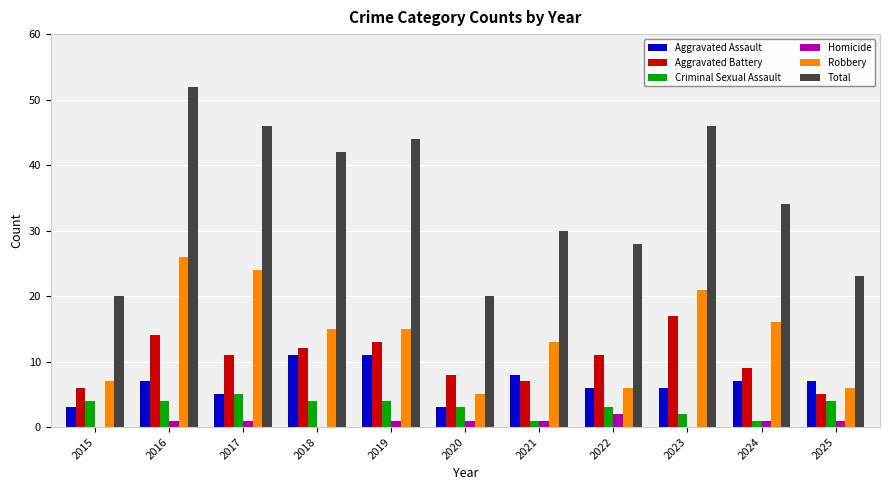

At which category is the sum across all series the highest?

2016